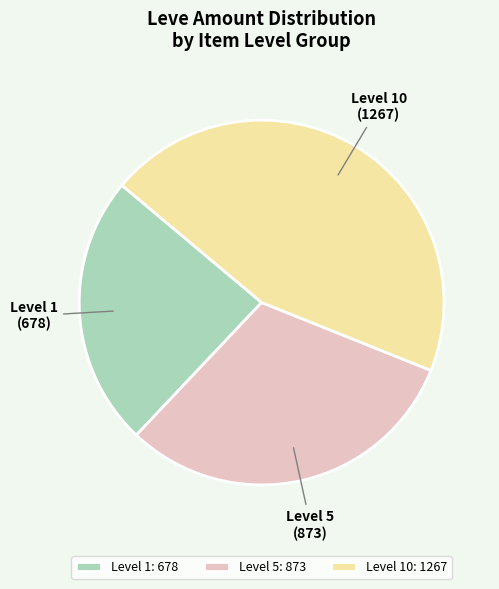

Is there a majority slice in this chart?

No